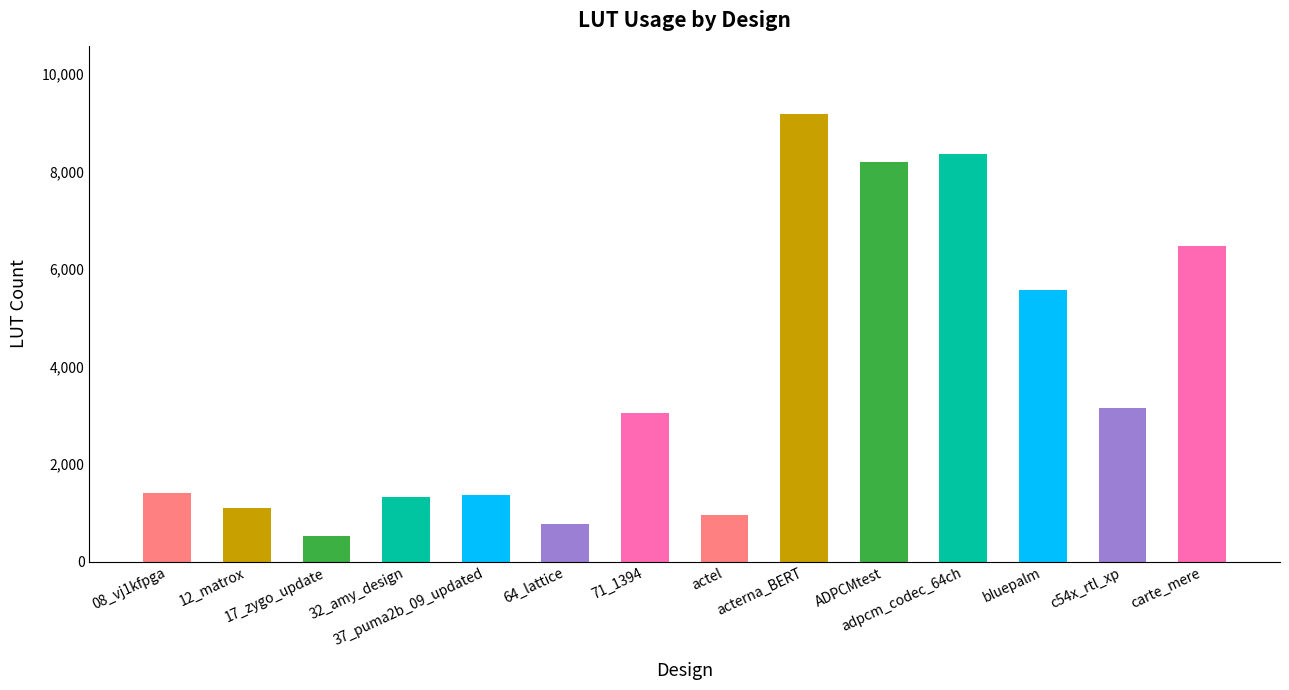

What is the average value?

3674